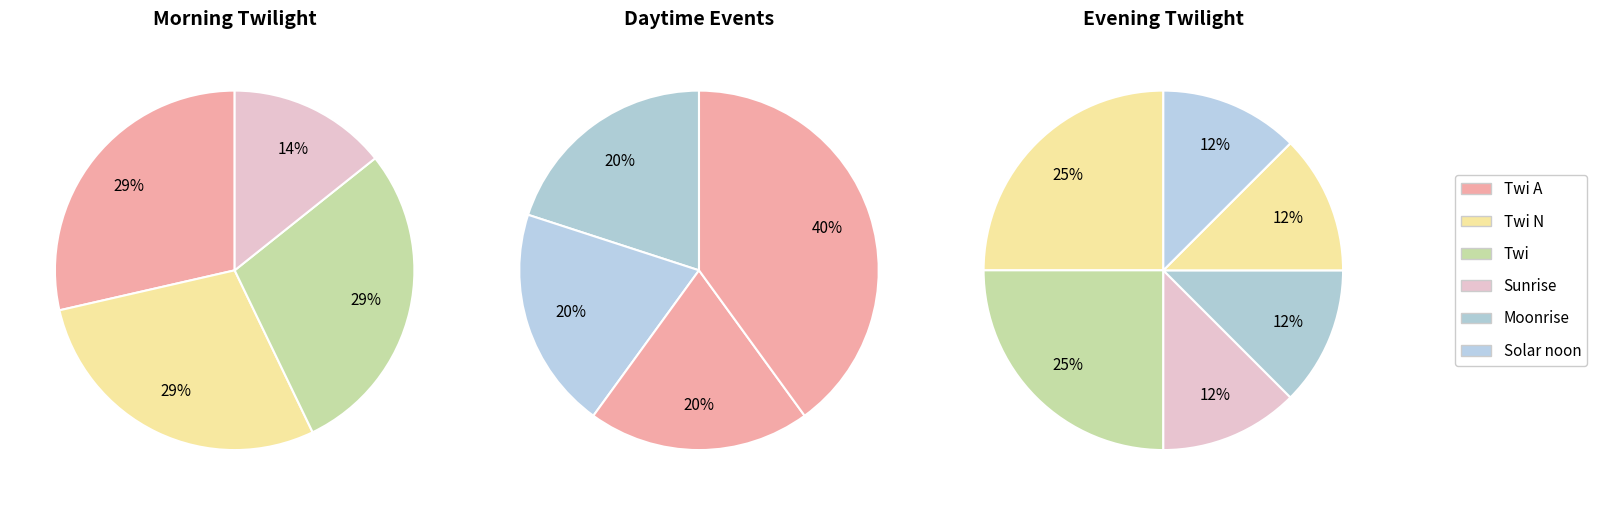

Which slice is the largest?

Twi A